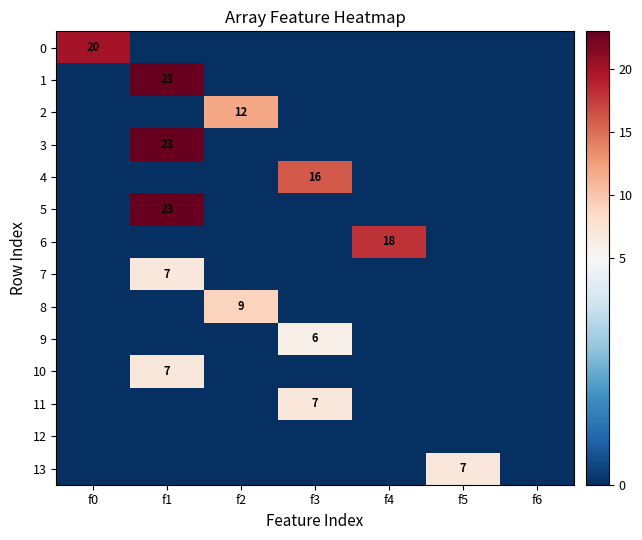

How many distinct data groups are displayed?

14